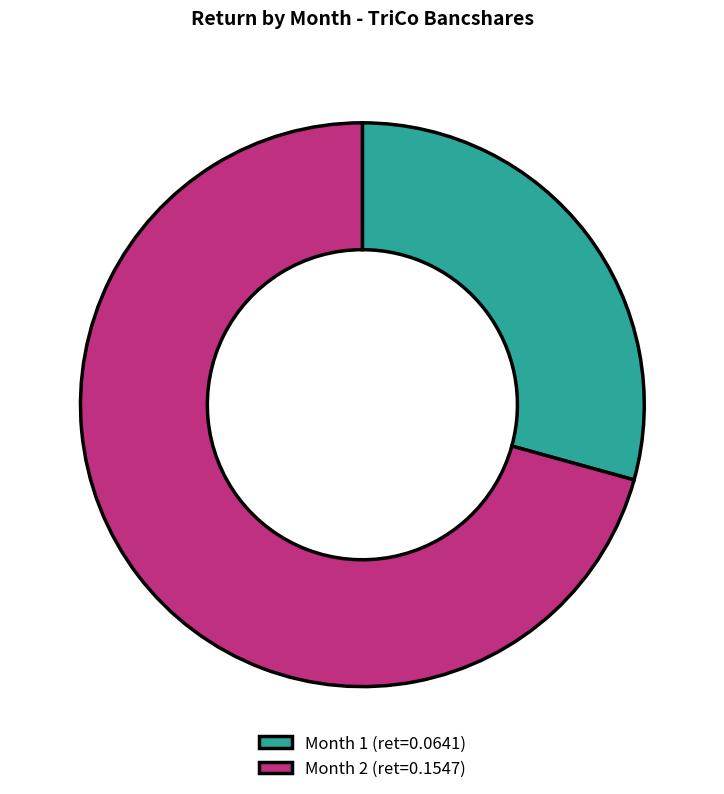

Combined, do Month 2 (ret=0.1547) and Month 1 (ret=0.0641) account for over 50%?

Yes